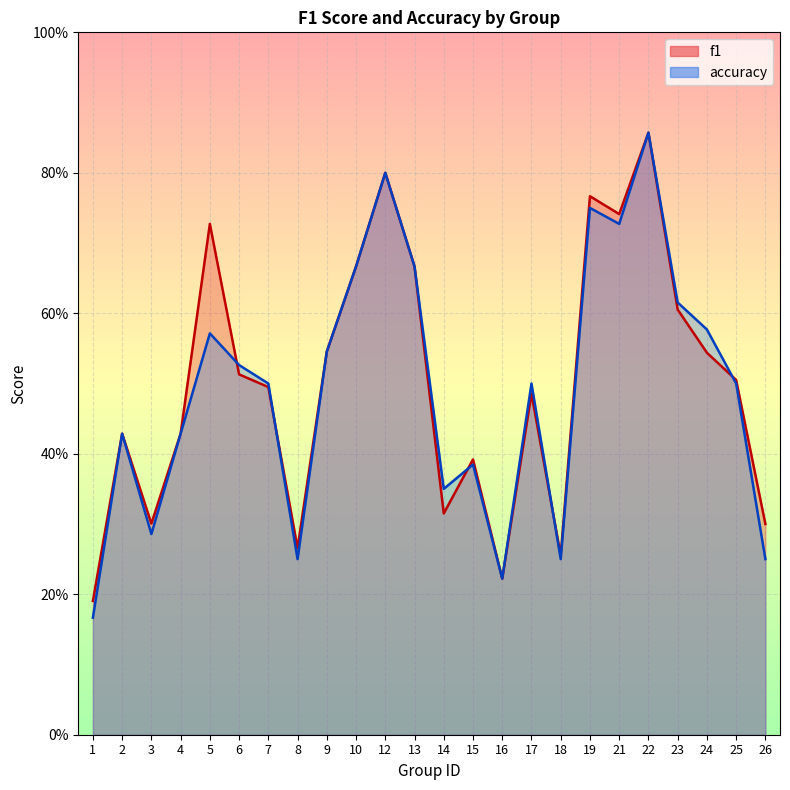

True or false: accuracy has a value of 0.3 at 9.

False